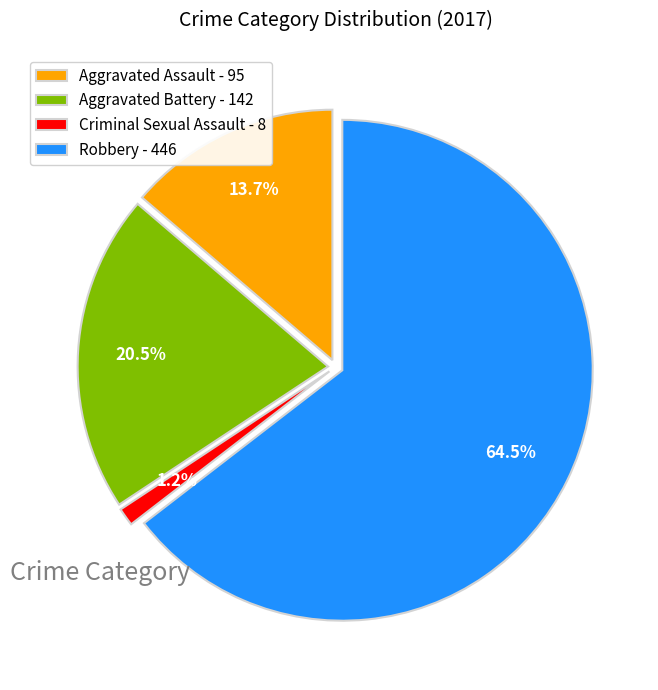

Combined, do Aggravated Assault and Robbery account for over 50%?

Yes